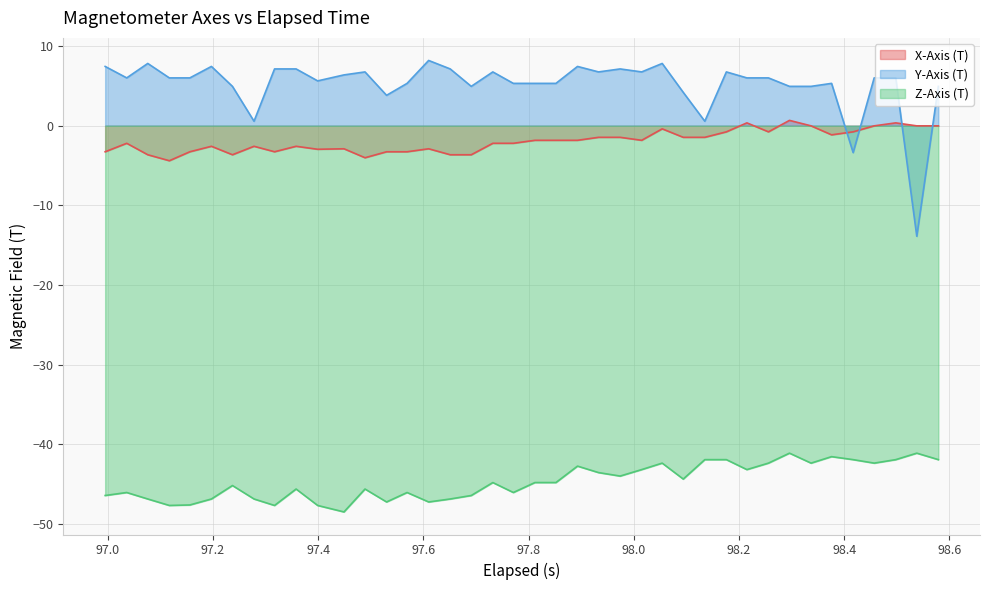

What is the minimum value shown in the chart?

-48.5